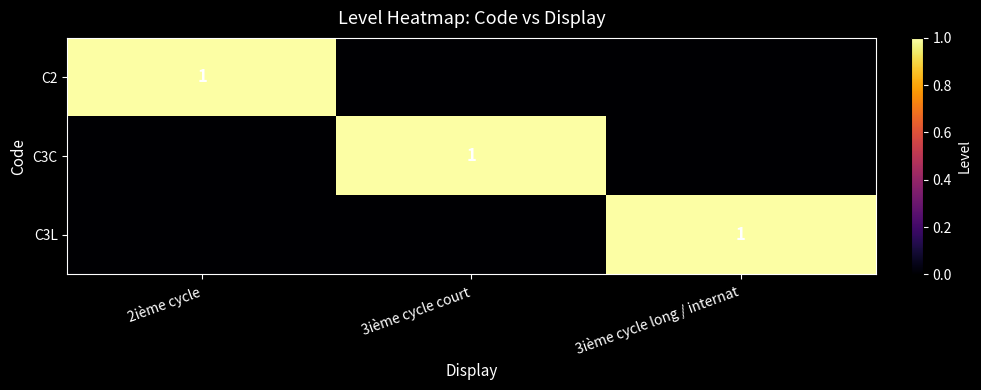

Is it true that C2 equals 1 at 2ième cycle?

True